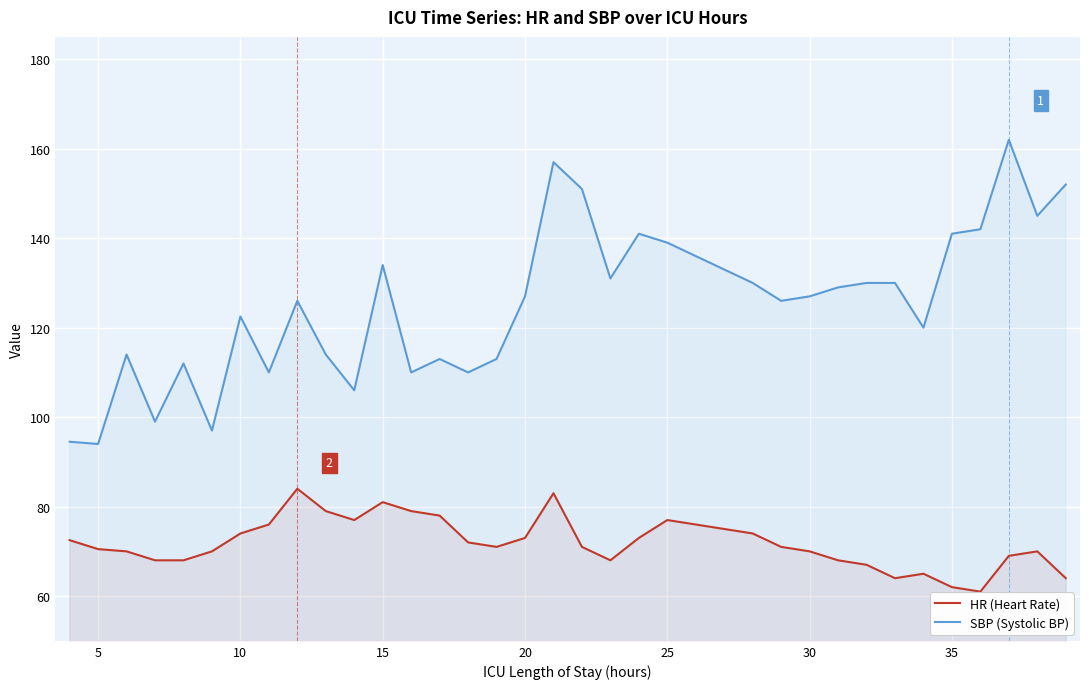

What is the total value across all series at 15?

215.0